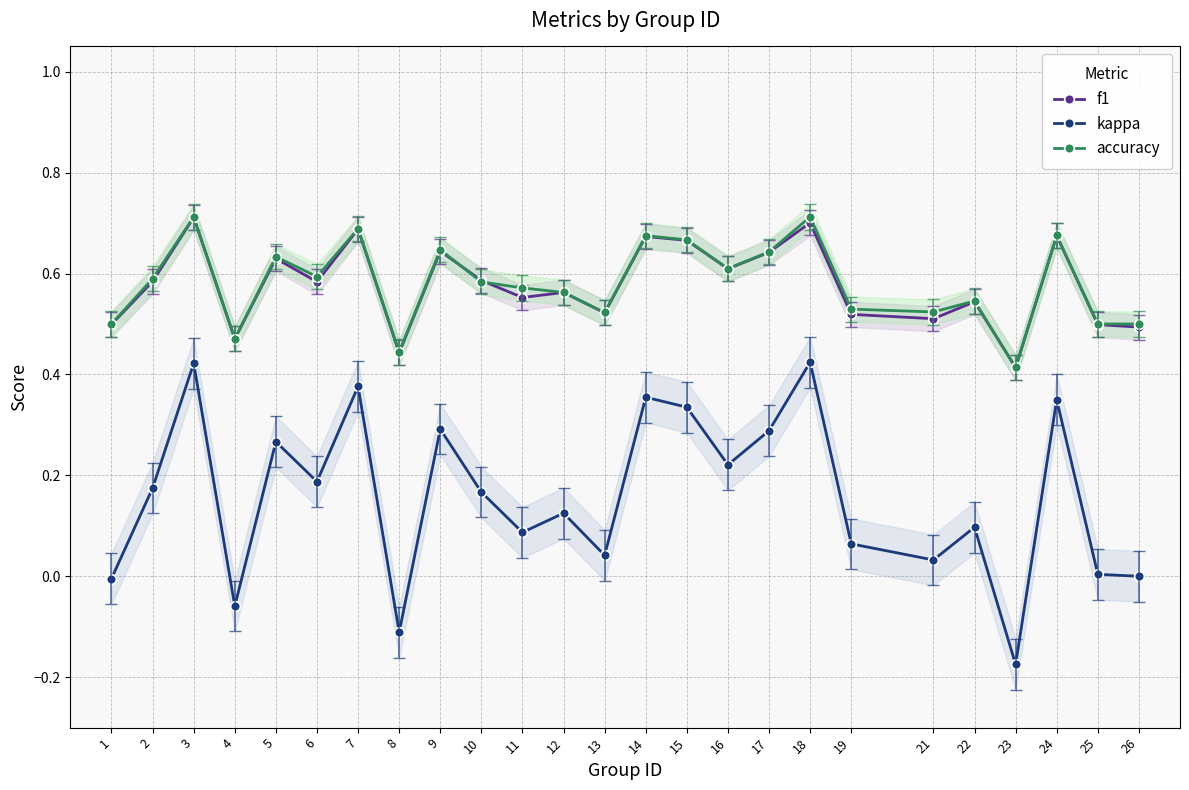

True or false: kappa has more than 1 points higher than both neighbors.

True